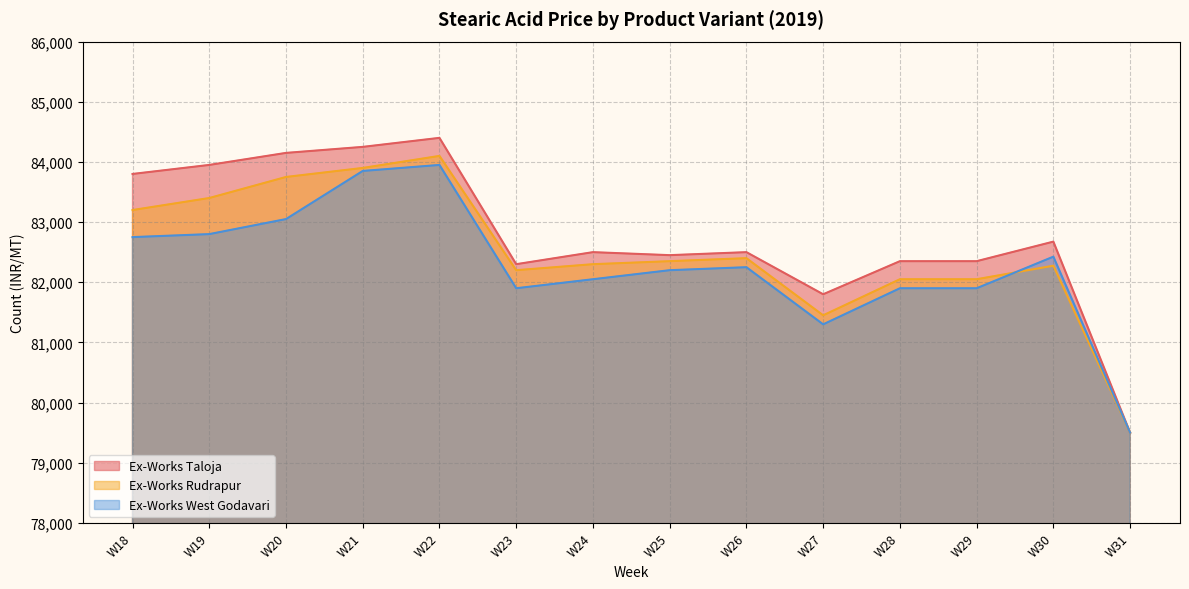

List the series in order of their peak value, lowest first.

Ex-Works West Godavari, Ex-Works Rudrapur, Ex-Works Taloja